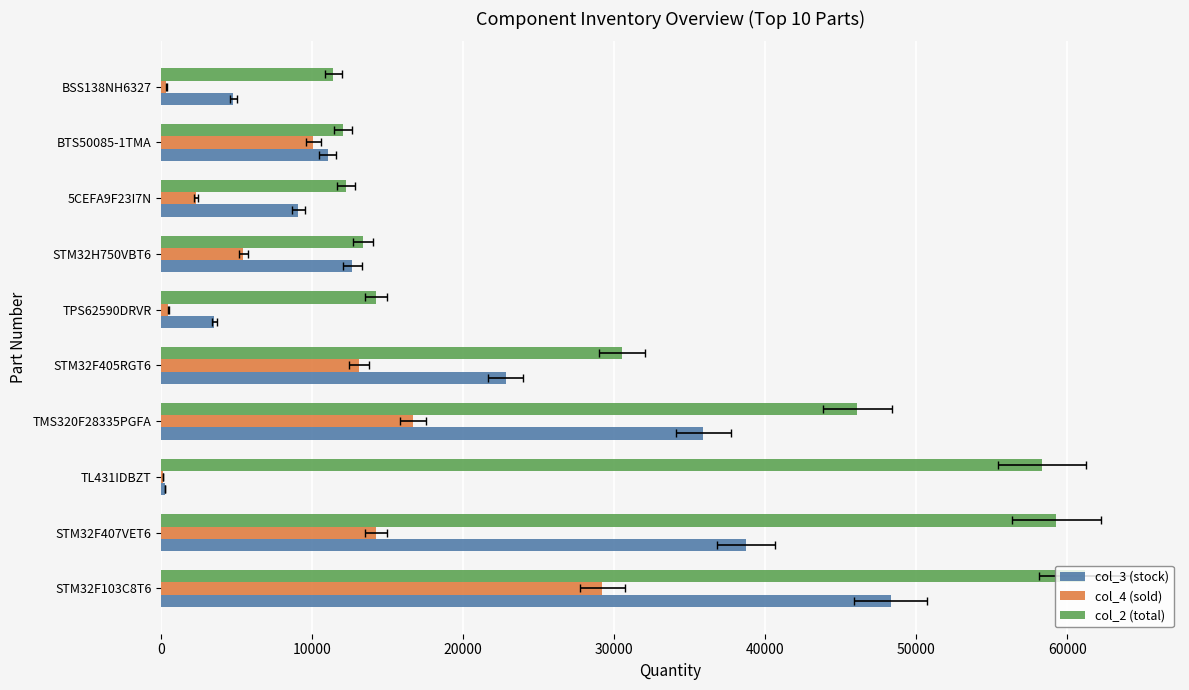

How many bars are there in total?

30